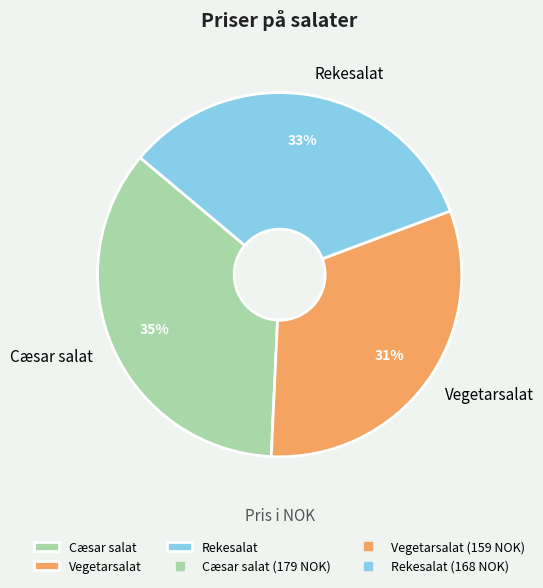

Is it true that Rekesalat is 44% of the pie?

False